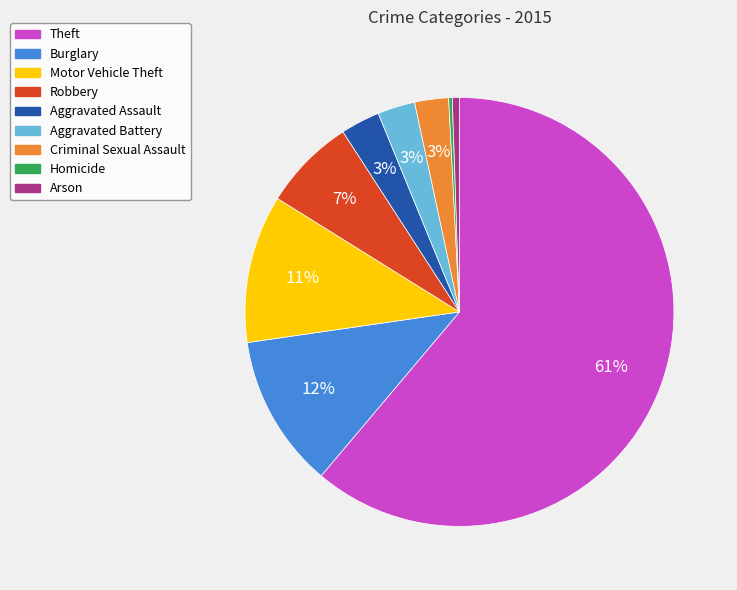

To the nearest percent, what portion does Aggravated Assault represent?

3%